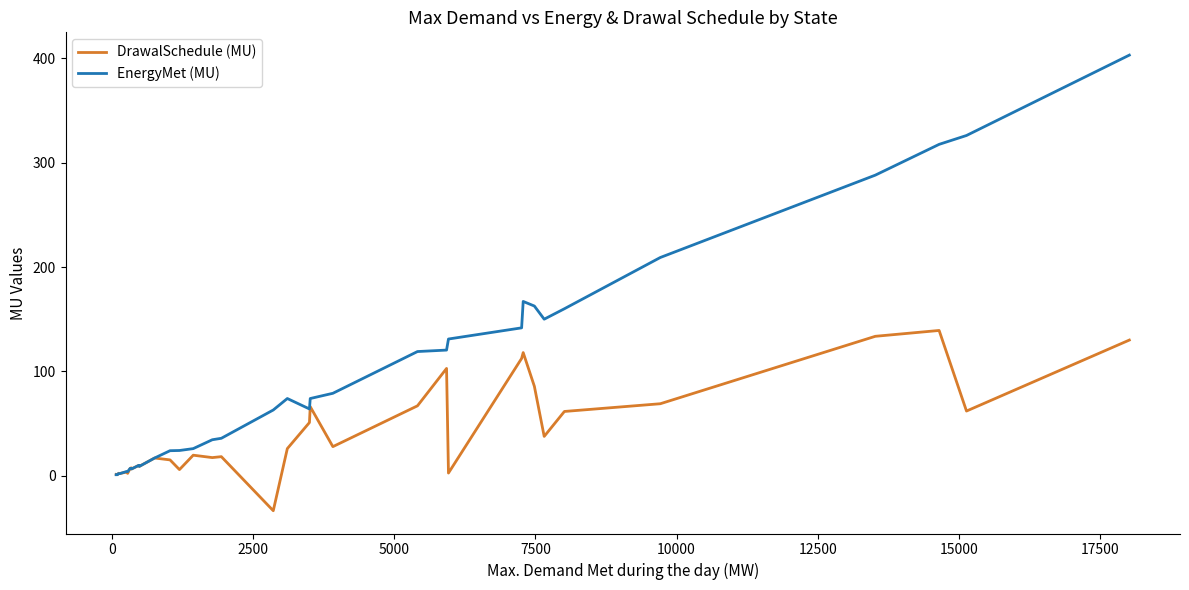

Which series has the largest range (max minus min)?

EnergyMet (MU)